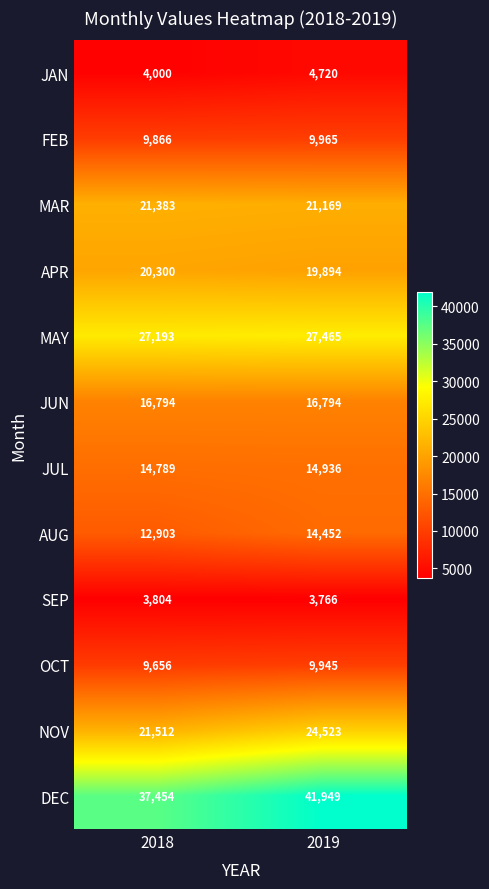

What is the difference between the highest and lowest values at 2019?

38183